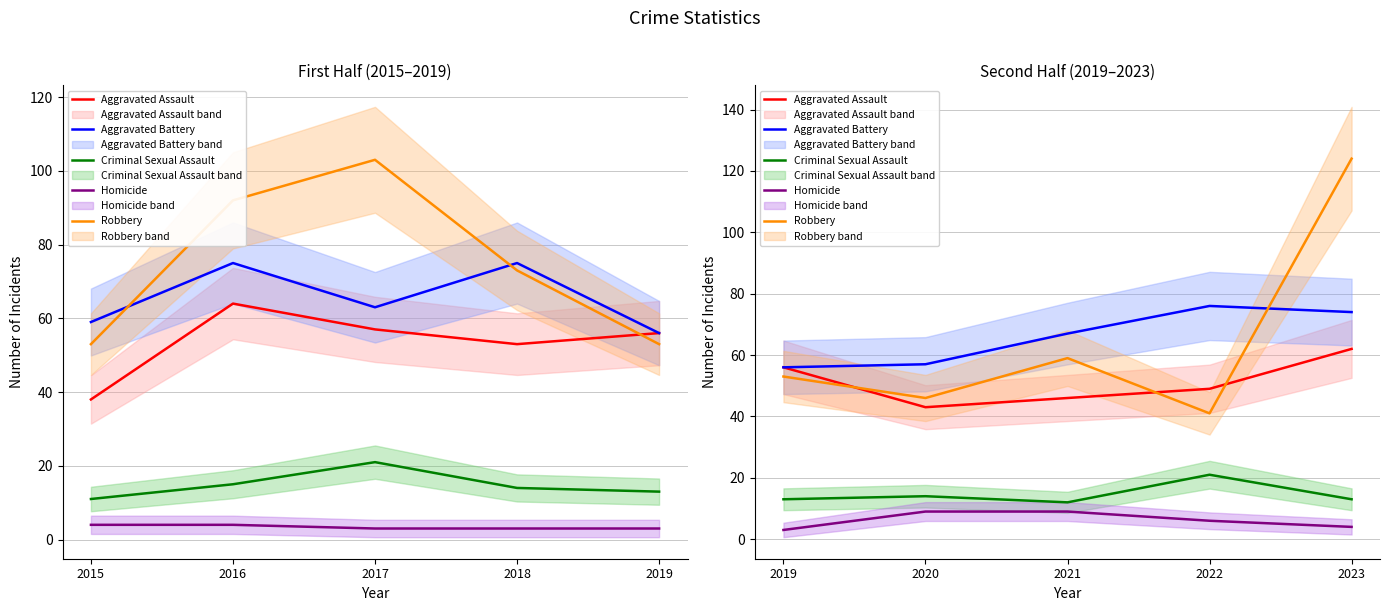

List the series in order of their peak value, lowest first.

Homicide, Criminal Sexual Assault, Aggravated Assault, Aggravated Battery, Robbery